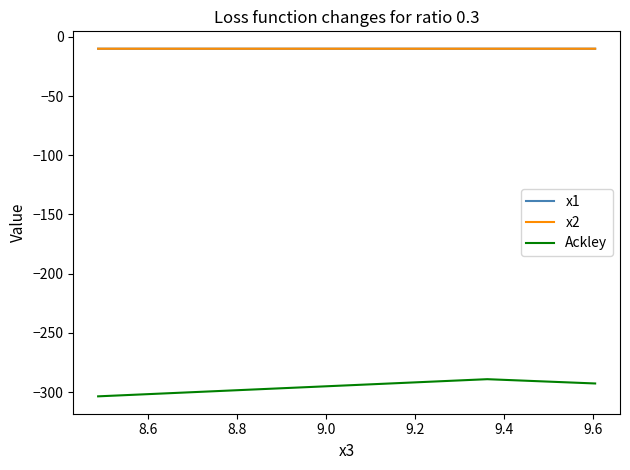

What is the lowest value of the x2 series?

-10.0